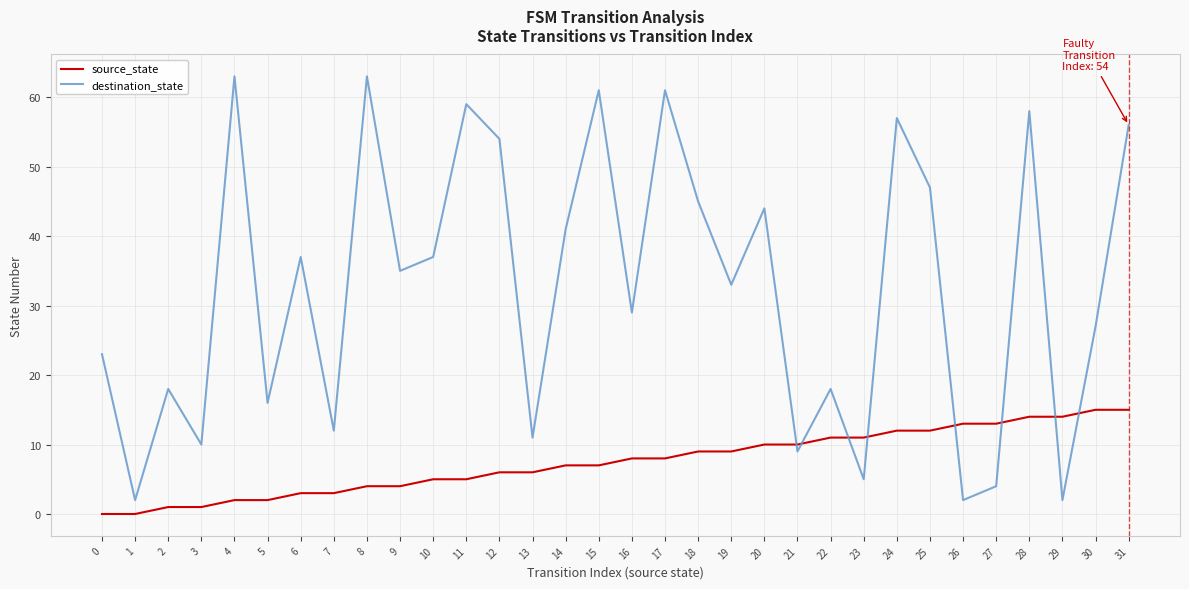

The value of destination_state at 26 is 2. True or false?

True